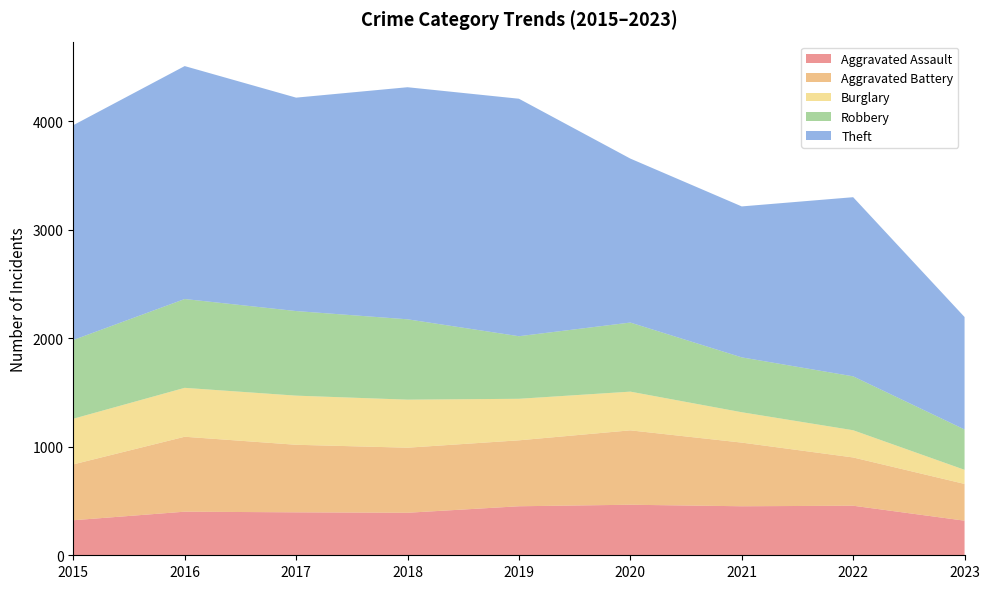

Reading right to left, list all the values displayed in this chart.

Aggravated Assault: 319	457	452	466	452	392	396	402	323
Aggravated Battery: 339	445	587	686	608	600	623	691	515
Burglary: 130	251	280	357	383	443	453	451	421
Robbery: 372	497	506	637	577	741	780	819	726
Theft: 1037	1652	1392	1512	2190	2140	1968	2148	1981